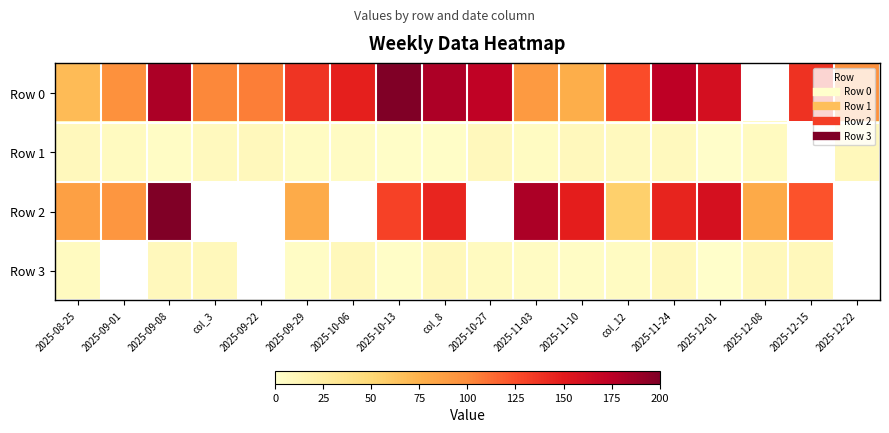

The Row 2 series shows 153.2 at 2025-08-25. True or false?

False